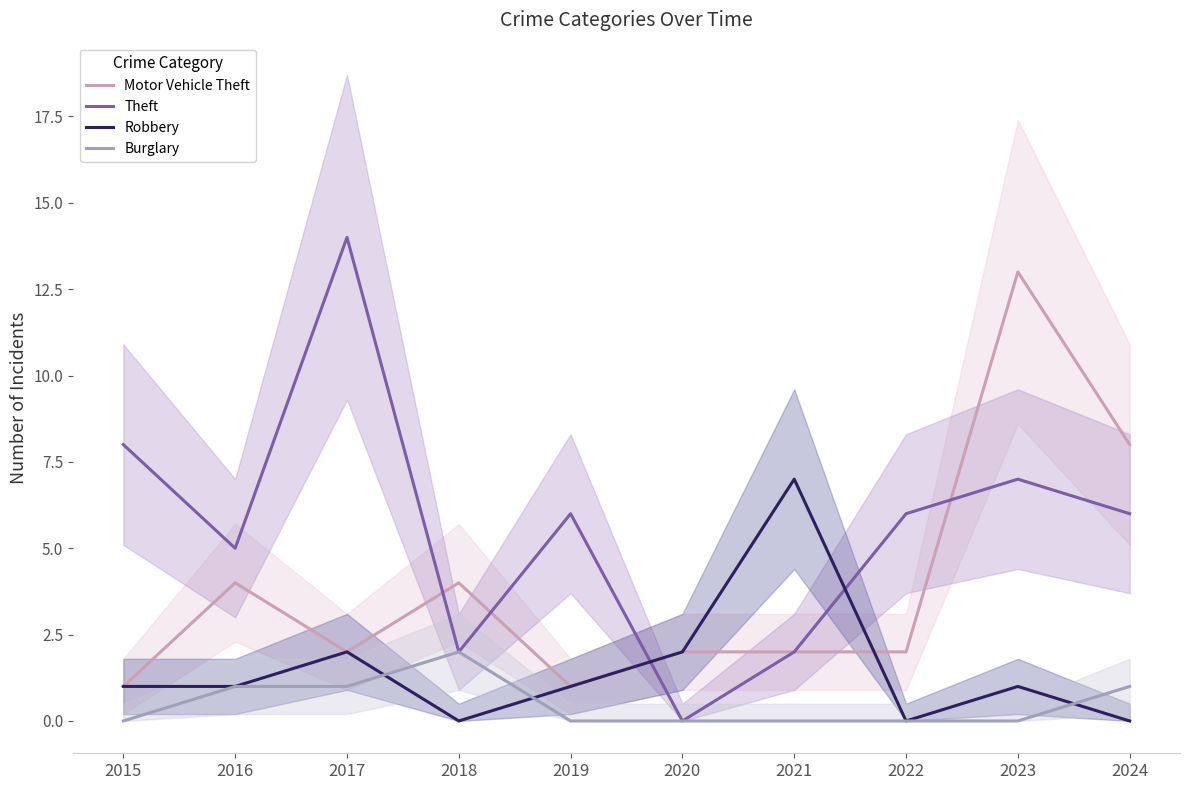

Which series has the widest spread of values?

Theft